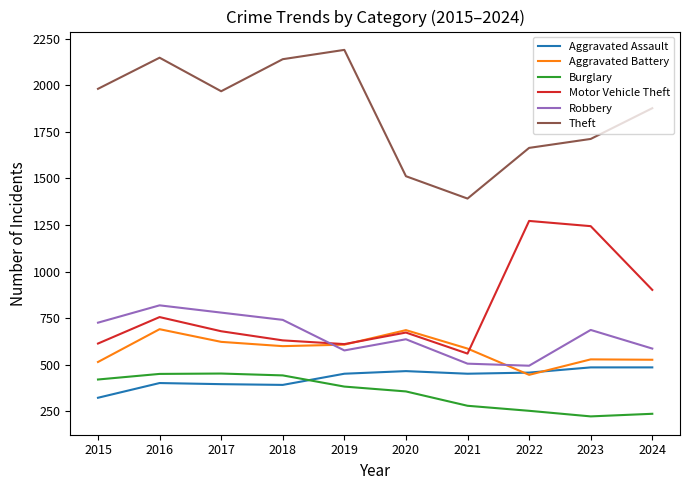

How many lines are shown in the chart?

6